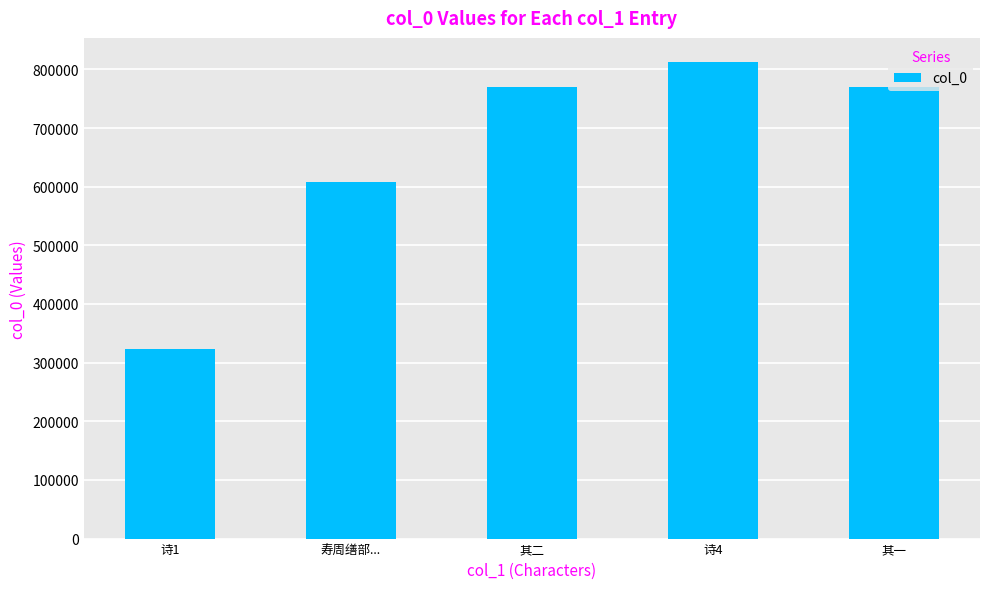

The chart shows a value of 514343 at 诗1. True or false?

False